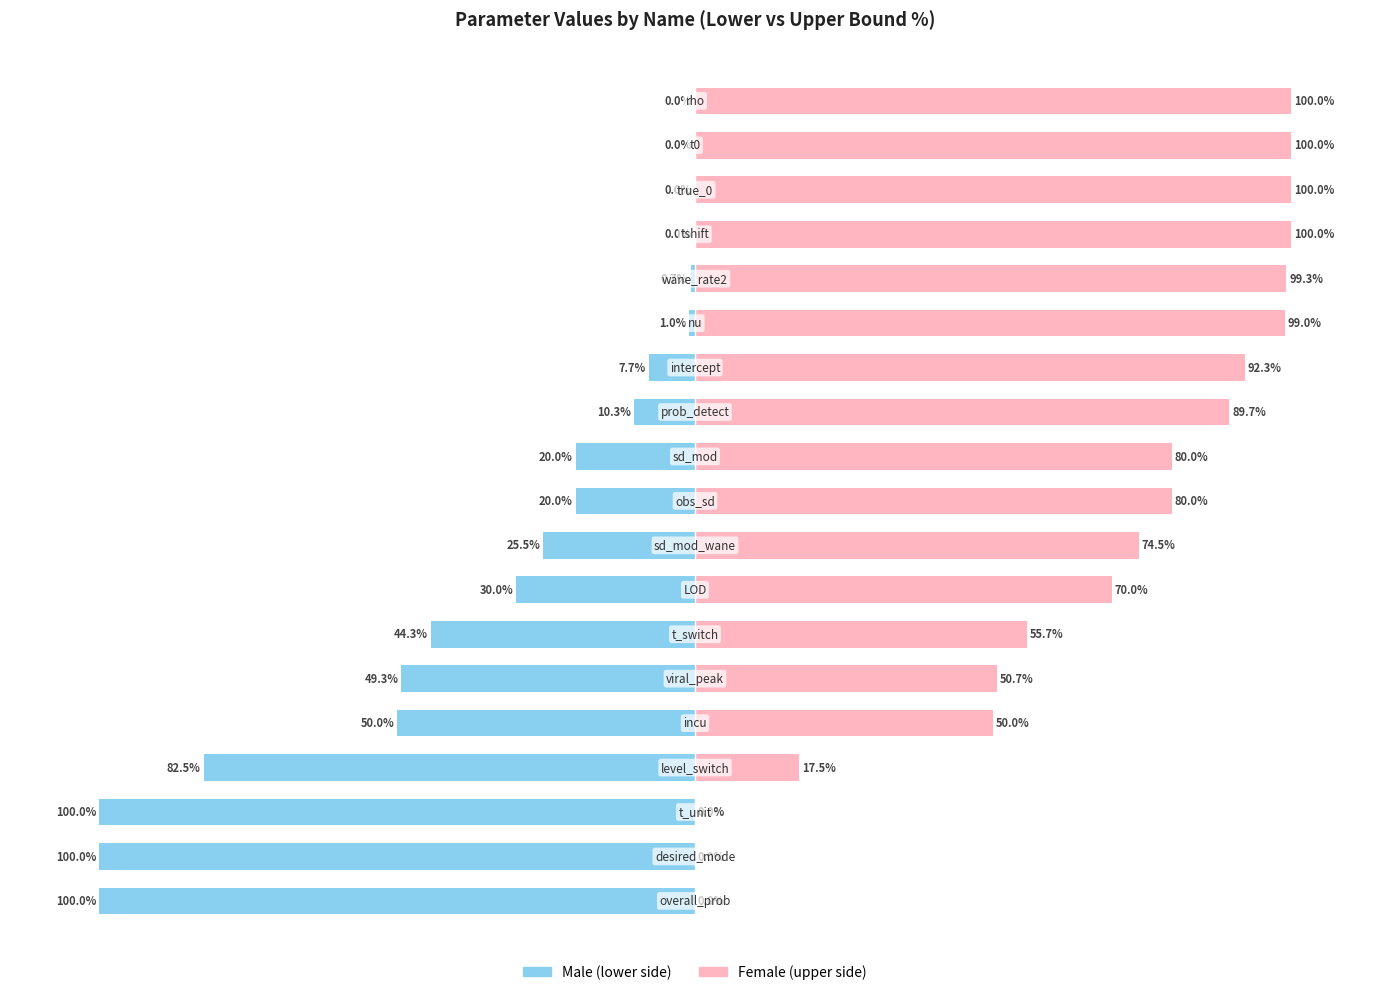

Reading left to right, extract all data points from this chart.

Male: 0=-100.0	1=-100.0	2=-100.0	3=-82.5	4=-50.0	5=-49.3	6=-44.3	7=-30.0	8=-25.5	9=-20.0	10=-20.0	11=-10.3	12=-7.7	13=-1.0	14=-0.7	15=0.0	16=0.0	17=0.0	18=0.0
Female: 0=0.0	1=0.0	2=0.0	3=17.5	4=50.0	5=50.7	6=55.7	7=70.0	8=74.5	9=80.0	10=80.0	11=89.7	12=92.3	13=99.0	14=99.3	15=100.0	16=100.0	17=100.0	18=100.0